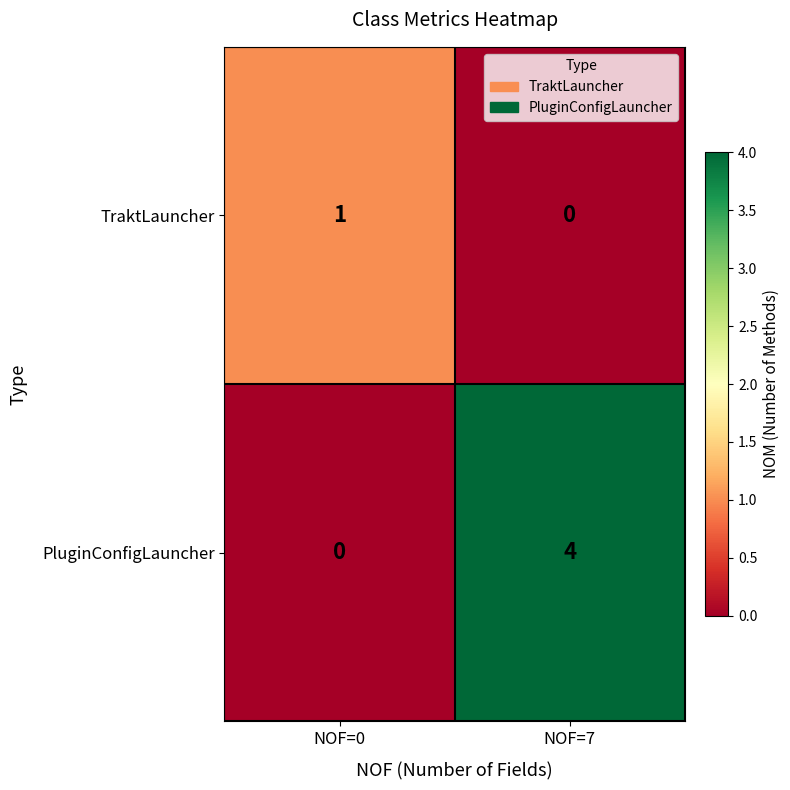

Which series has the largest total across all categories?

PluginConfigLauncher